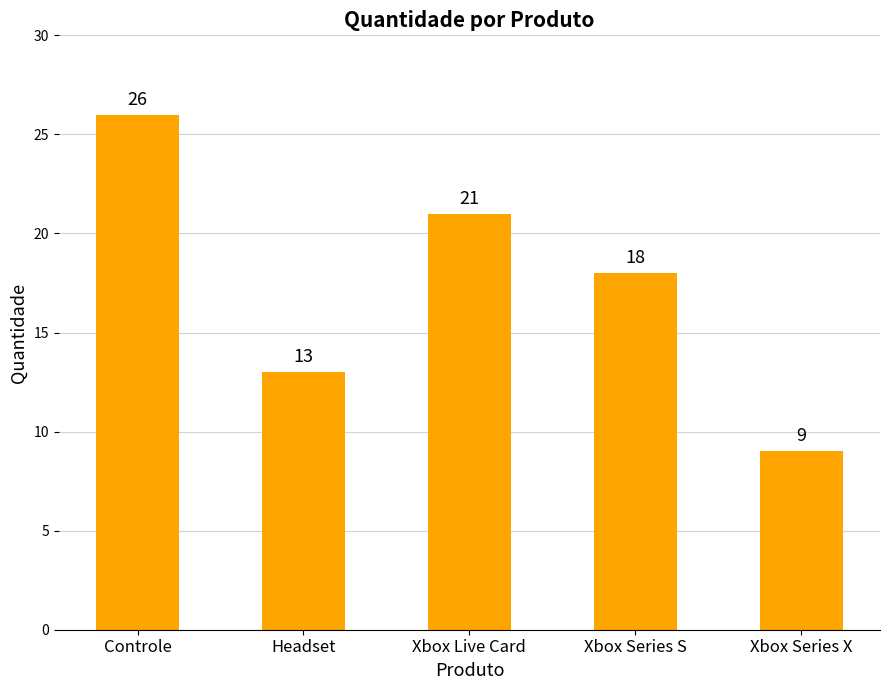

Reading left to right, transcribe all the data shown in this chart.

Controle=26	Headset=13	Xbox Live Card=21	Xbox Series S=18	Xbox Series X=9